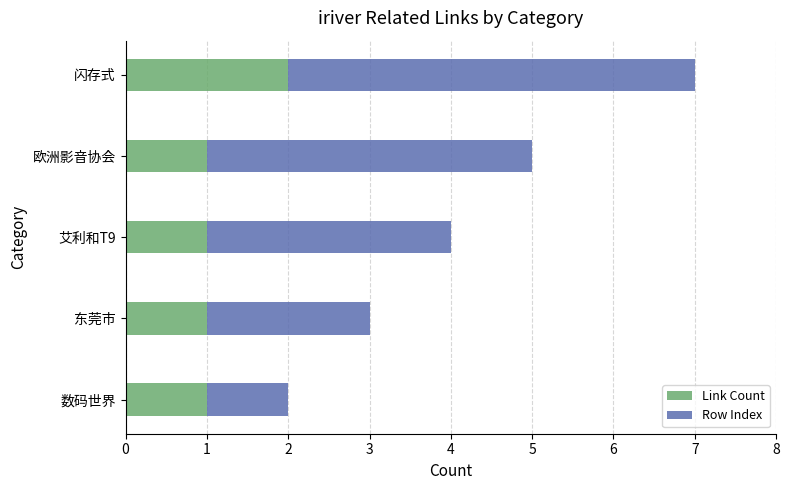

The Link Count series shows 1 at 东莞市. True or false?

True